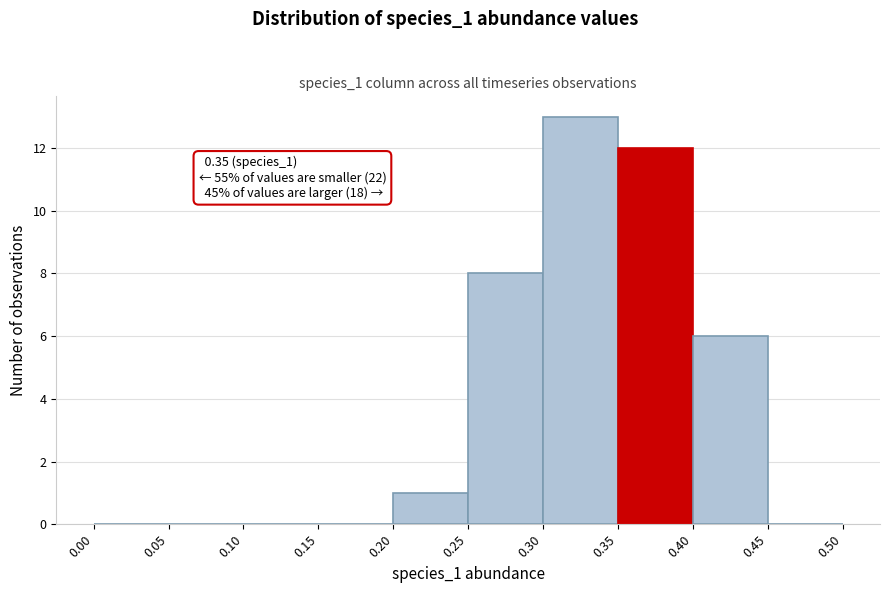

Which range on the x-axis has the tallest bar?

0.30 to 0.35